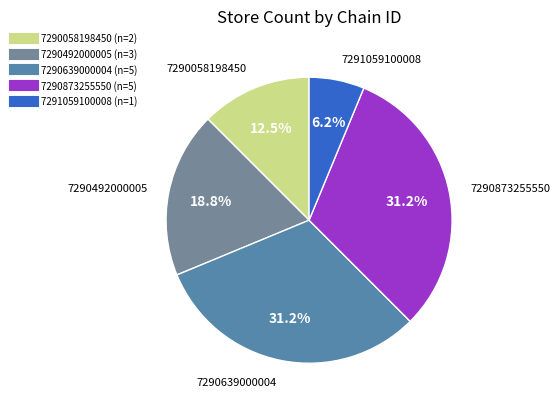

Which has a higher value, 7290058198450 or 7290873255550?

7290873255550